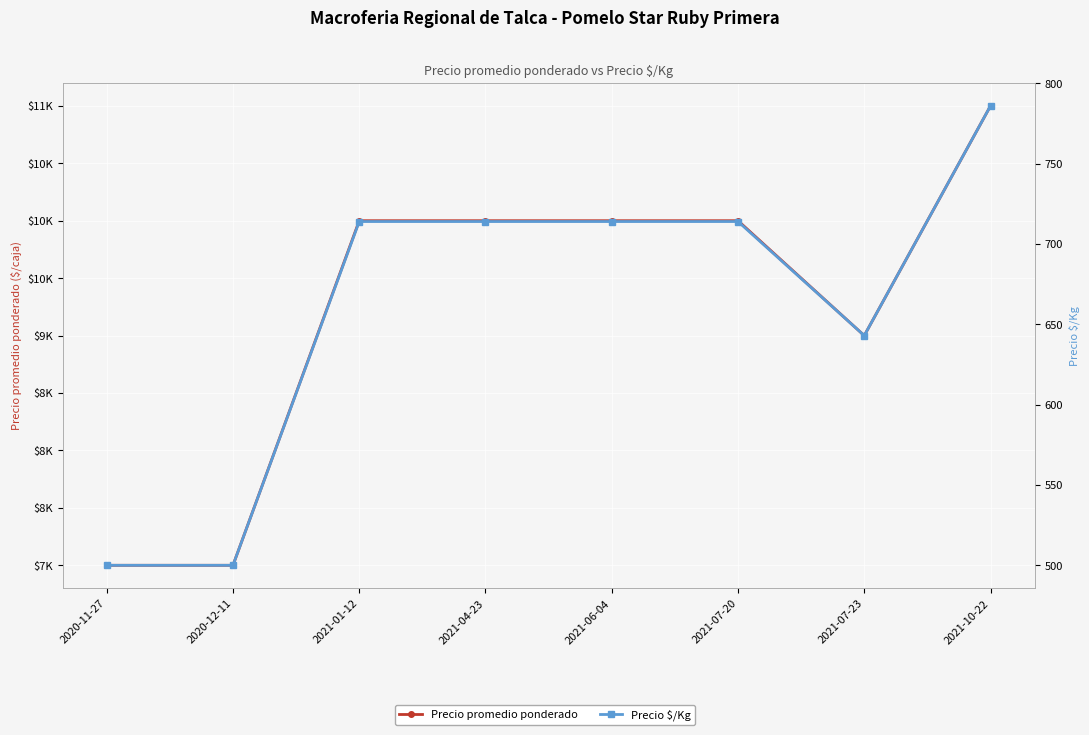

What is the value of the Precio $/Kg point at the 5th from the left?

714